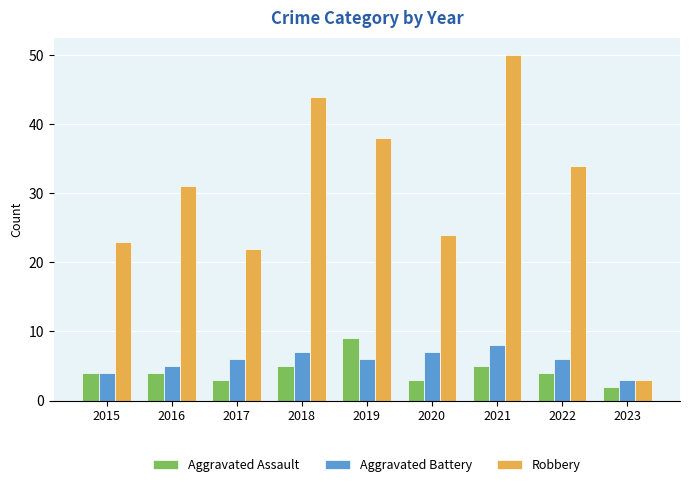

What is the difference between the maximum and minimum values in the Aggravated Assault series?

7